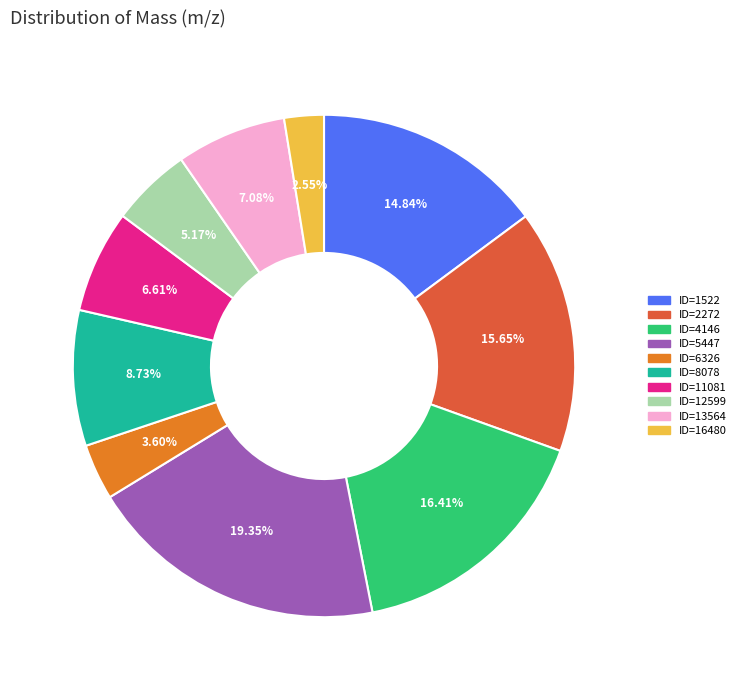

Does ID=1522 account for over 50% of the chart?

No